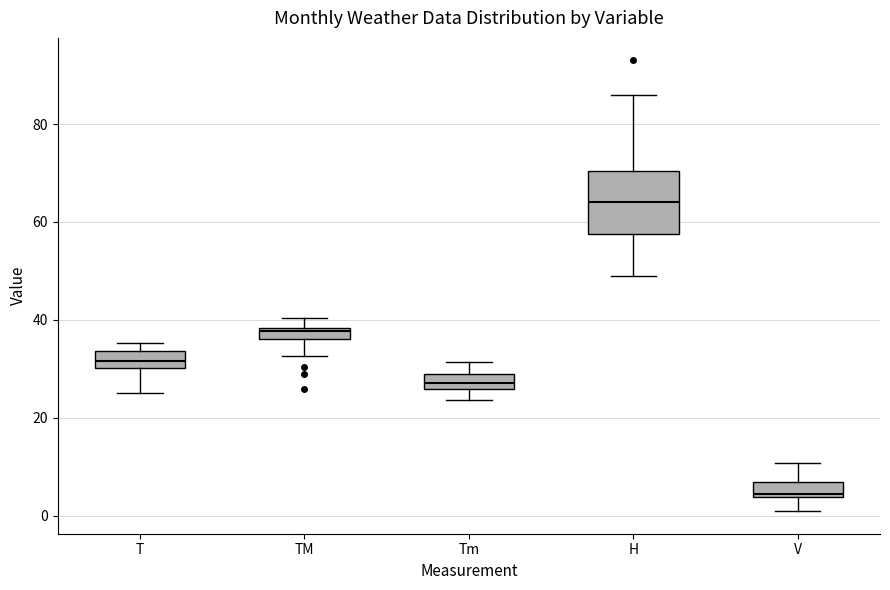

Which box is the tallest, from its lower edge to its upper edge?

H